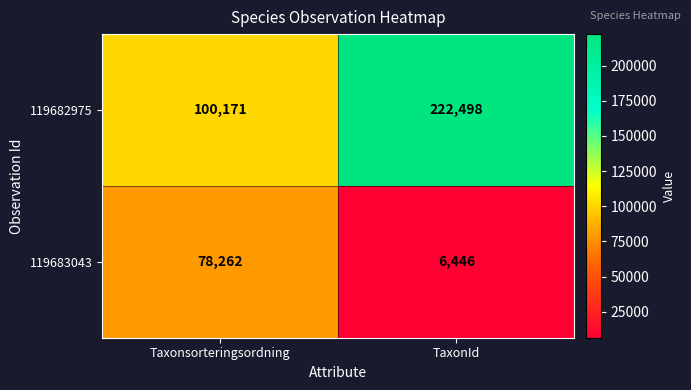

The value of 119683043 at Taxonsorteringsordning is 123742. True or false?

False